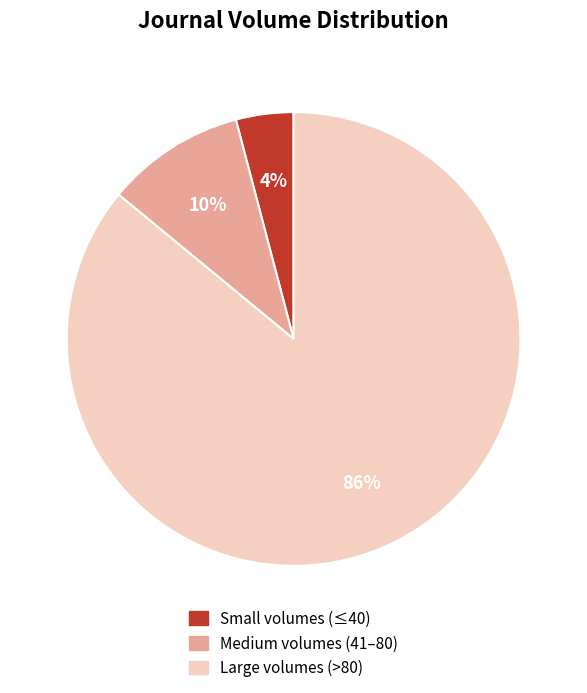

Is there any slice that represents more than half of the pie?

Yes